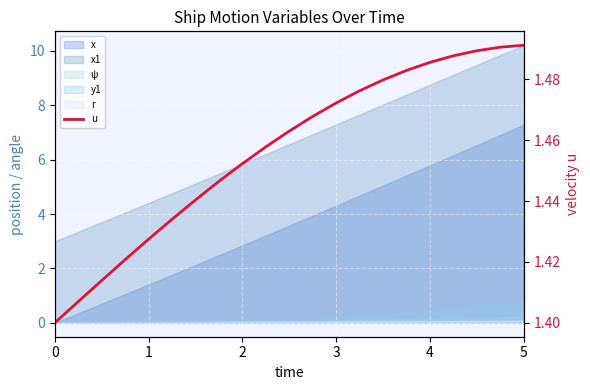

What is the value of the 16th point from the left?

1.5